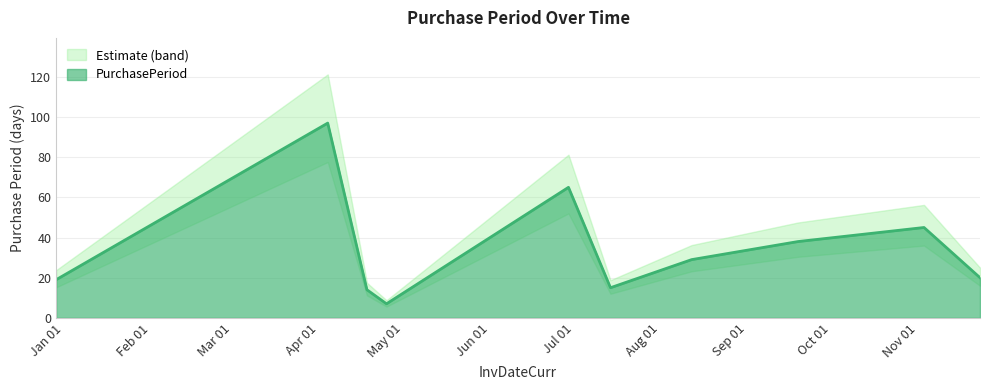

How many lines are shown in the chart?

1